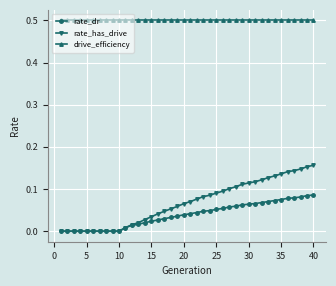

What is the greatest value displayed?

0.5